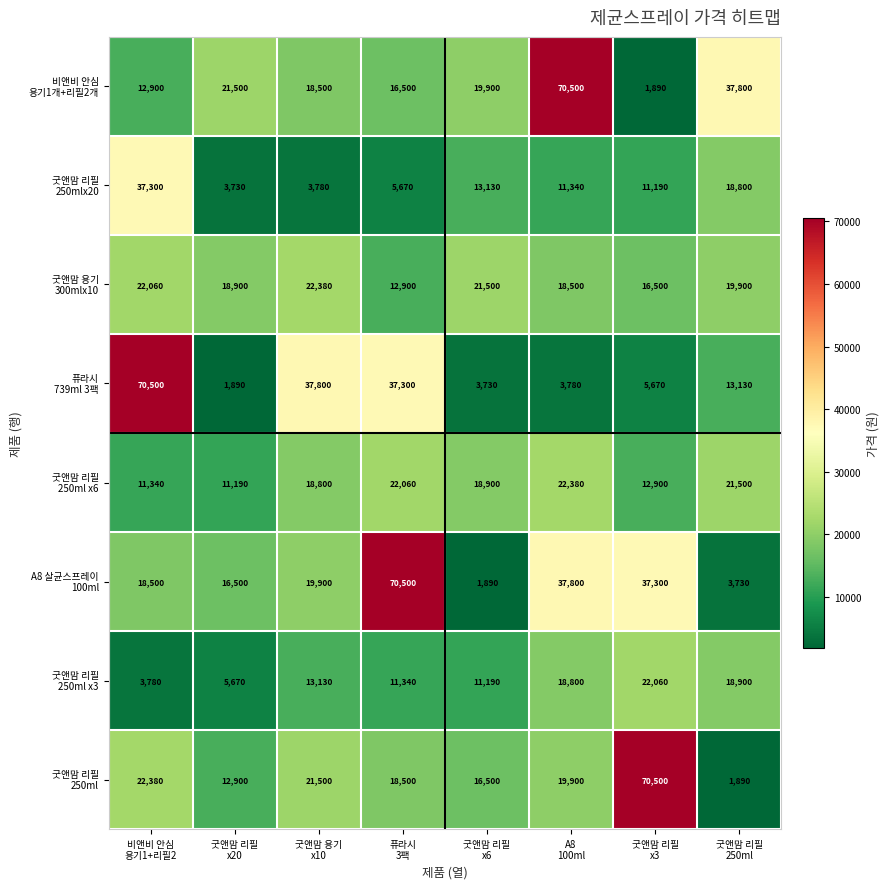

At how many categories does at least one series exceed 17253?

8